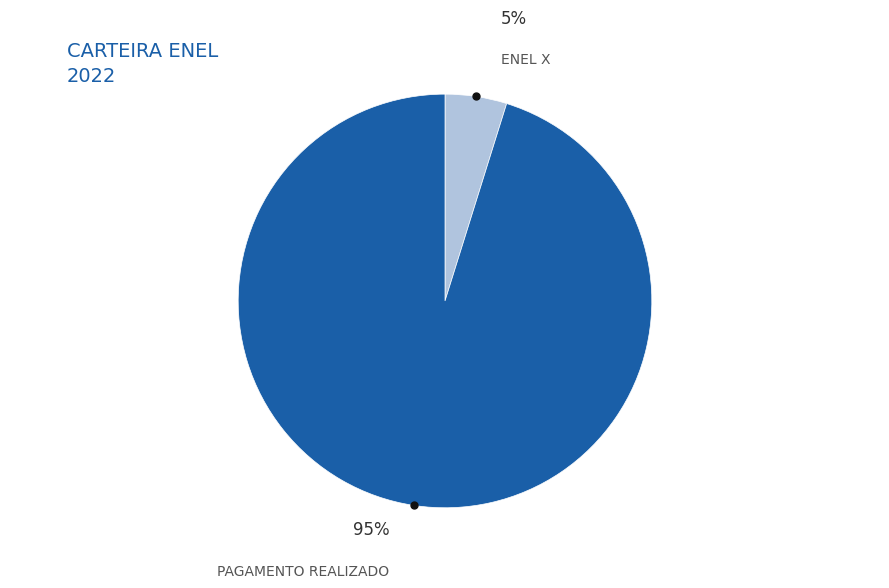

To the nearest percent, what is the combined percentage of ENEL X and PAGAMENTO REALIZADO?

100%